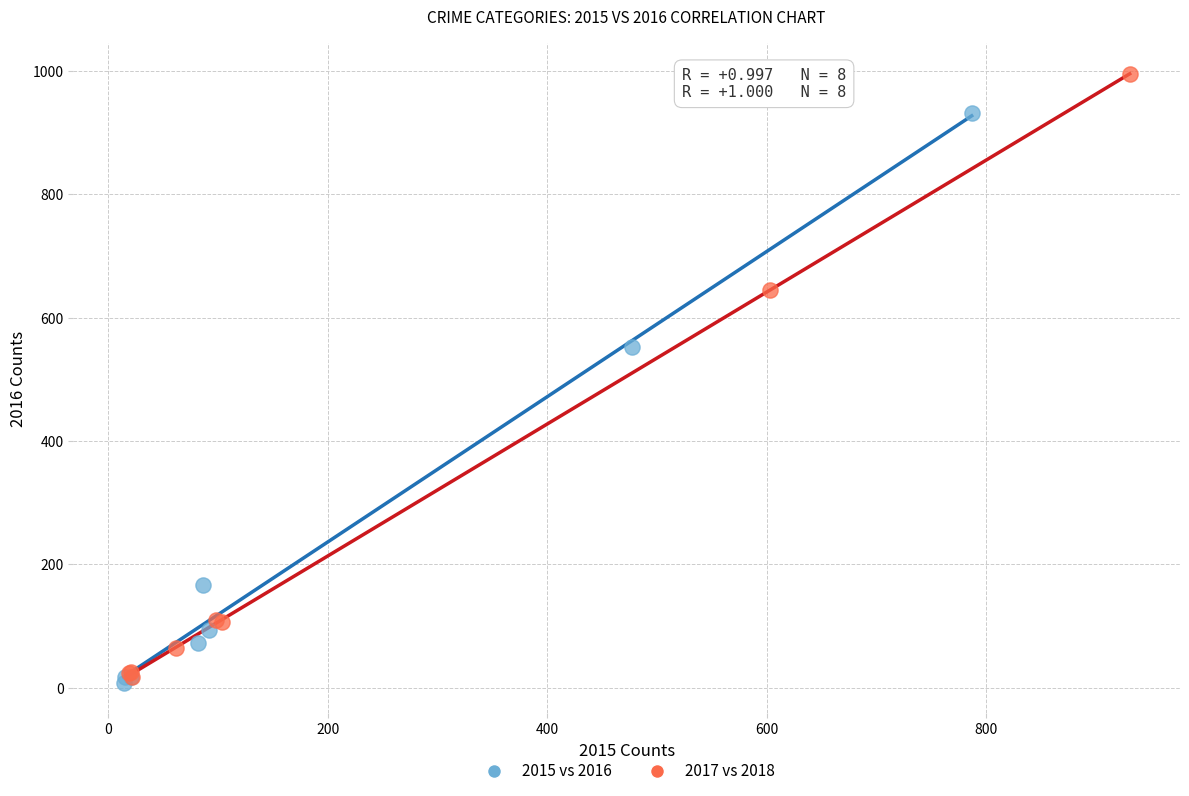

Which series contains the highest Y value?

2017 vs 2018